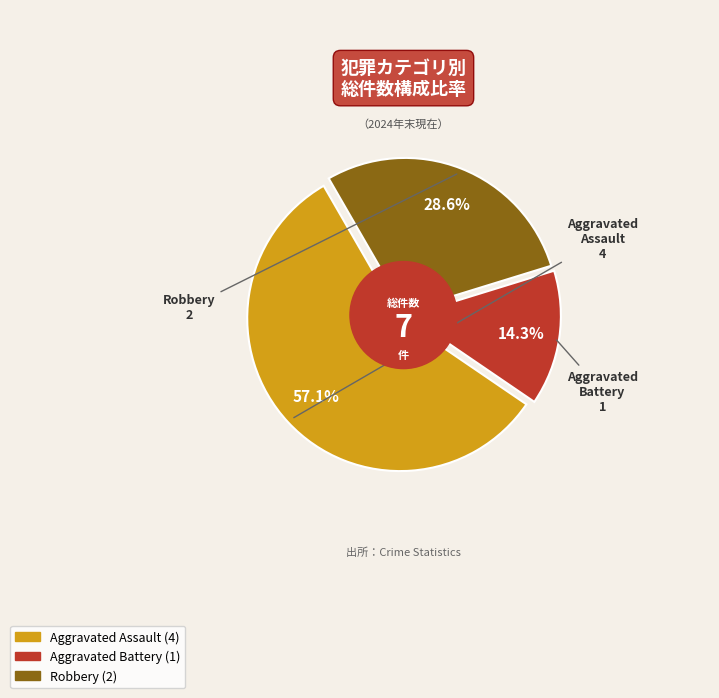

Combined, do Aggravated Battery and Aggravated Assault account for over 50%?

Yes